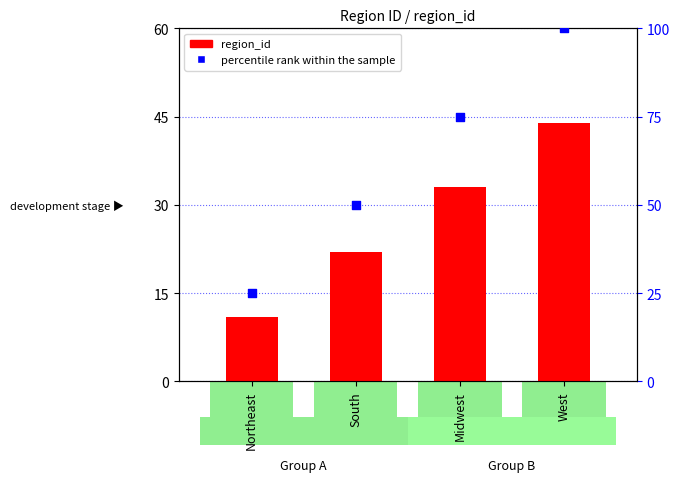

Which series has the largest total across all categories?

percentile rank within the sample